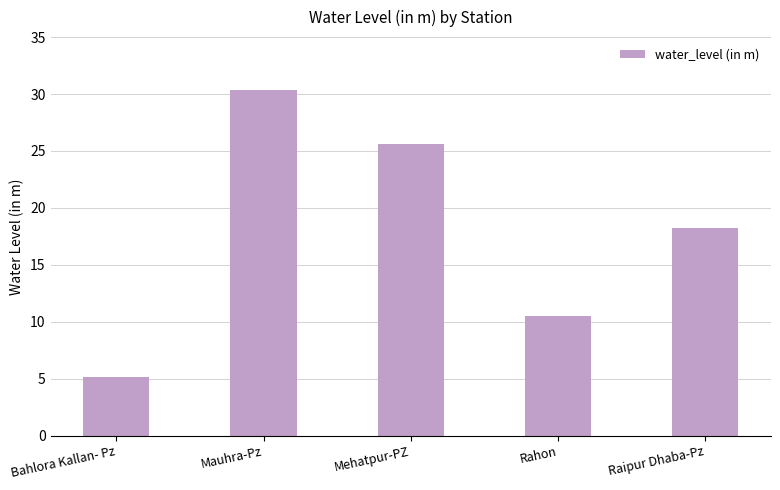

Is it true that the value at Mauhra-Pz is 30.4?

True